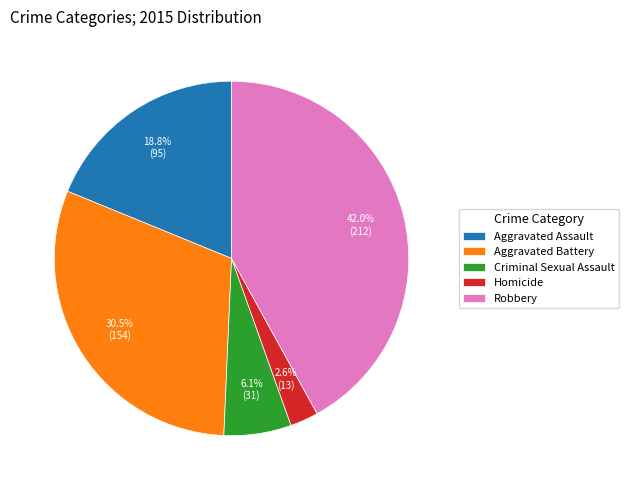

Combined, do Robbery and Aggravated Battery account for over 50%?

Yes